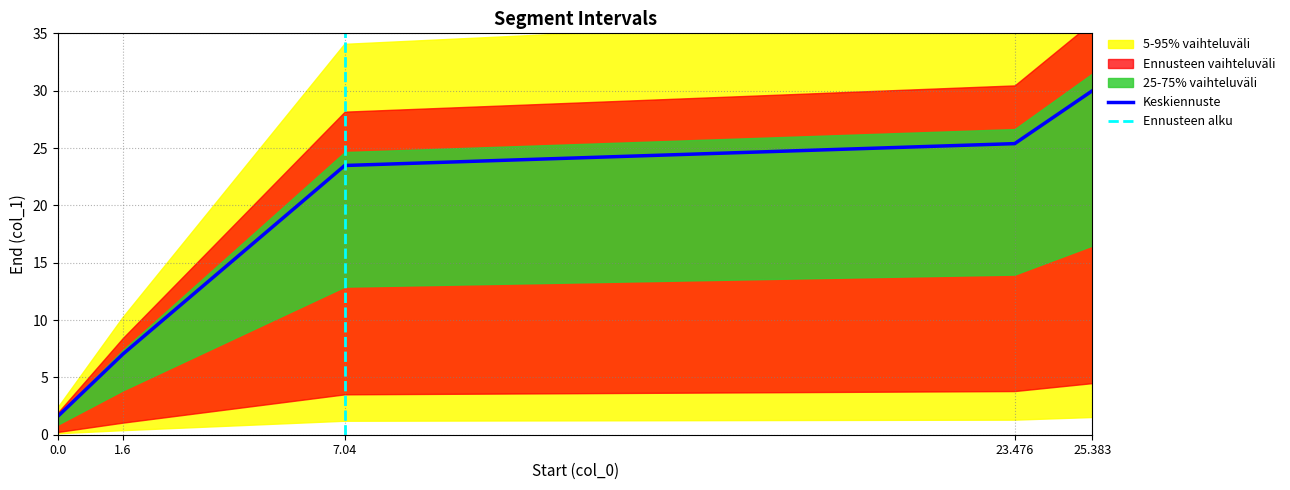

The chart shows a value of 31.6 at 7.04. True or false?

False